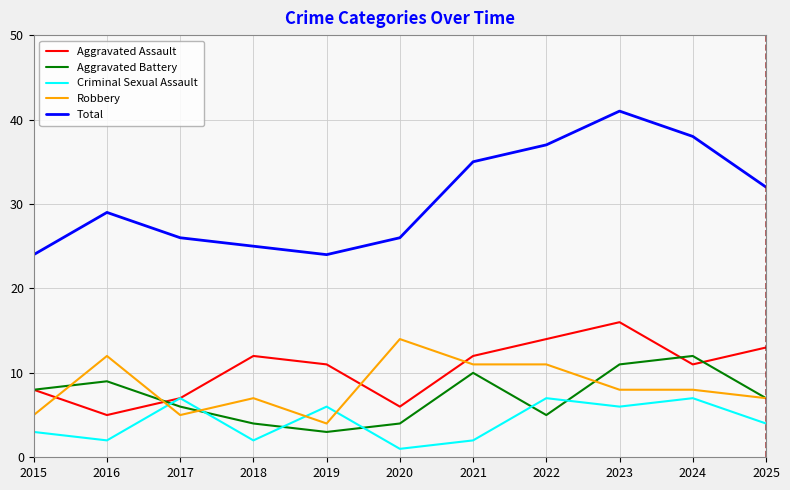

What is the greatest value displayed?

41